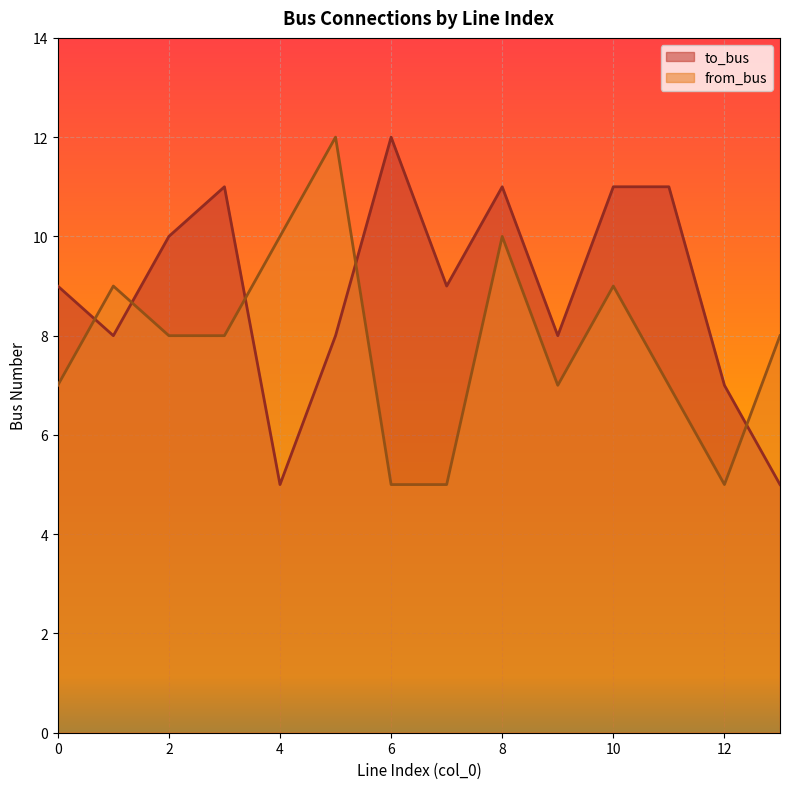

What is the sum of the to_bus values at 9 and 13?

13